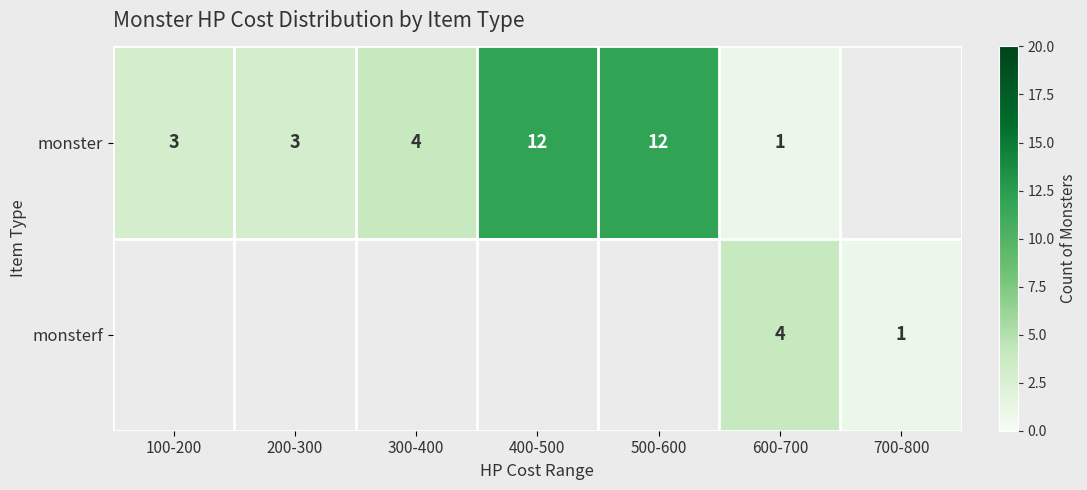

Between 400-500 and 300-400, which is larger?

400-500